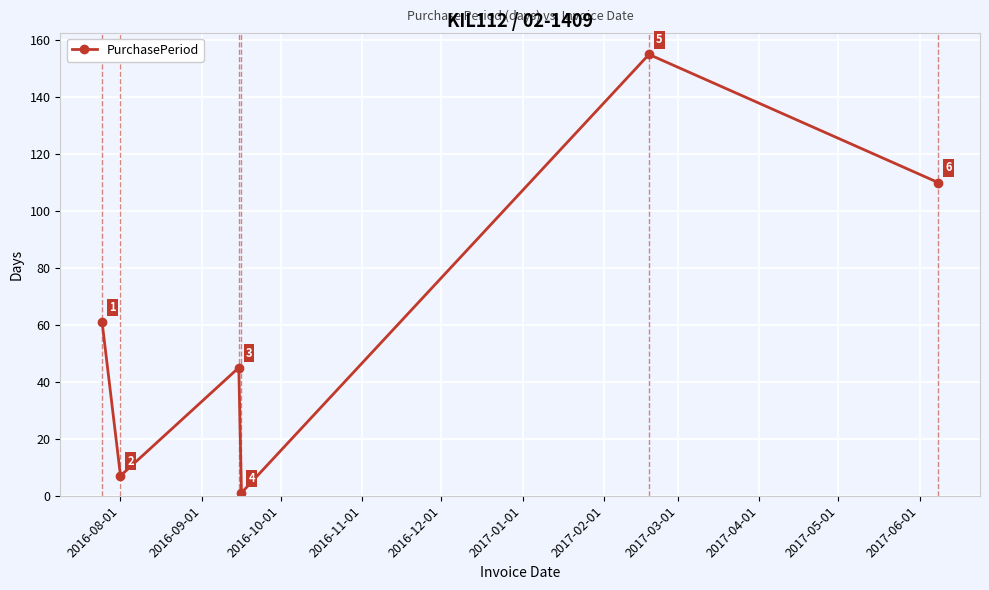

How many interior local valleys (lower than both neighbors) does the data have?

2